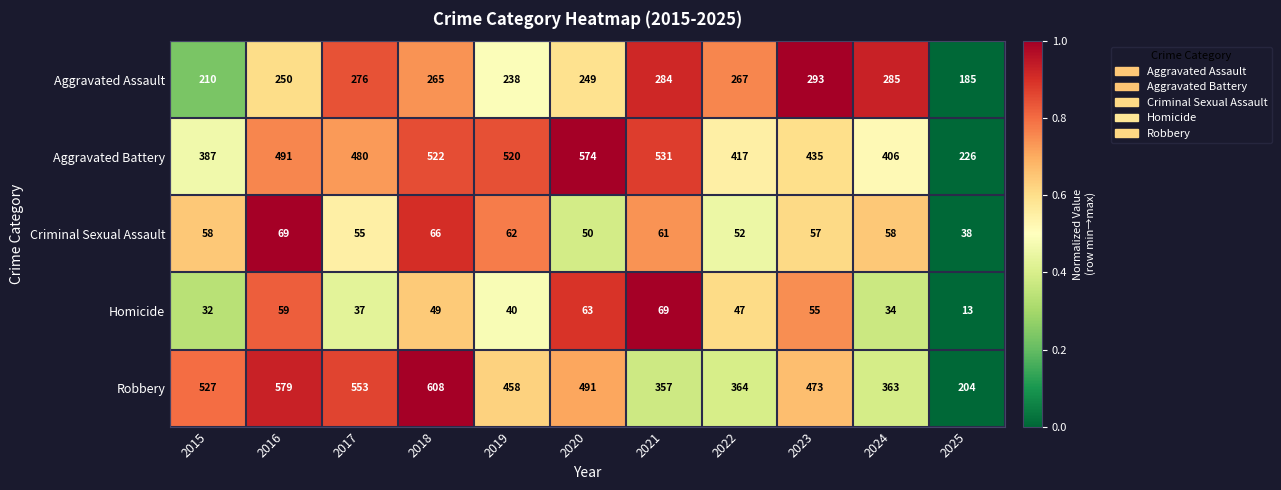

The Robbery series shows 133 at 2022. True or false?

False